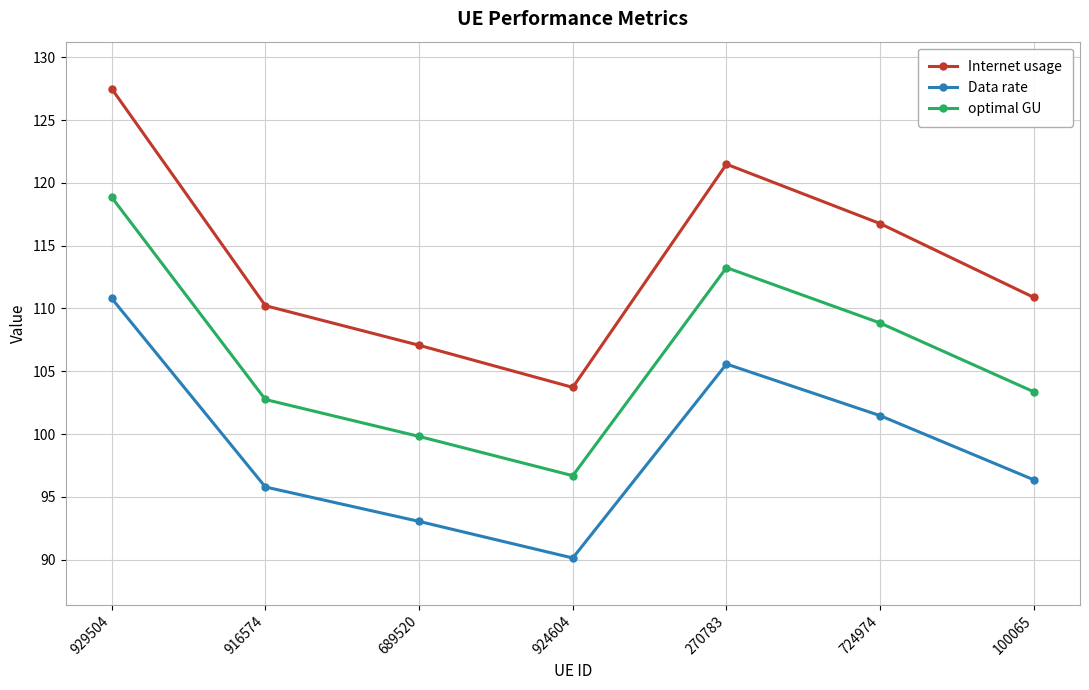

What is the value of the Data rate point at the 6th from the left?

101.5